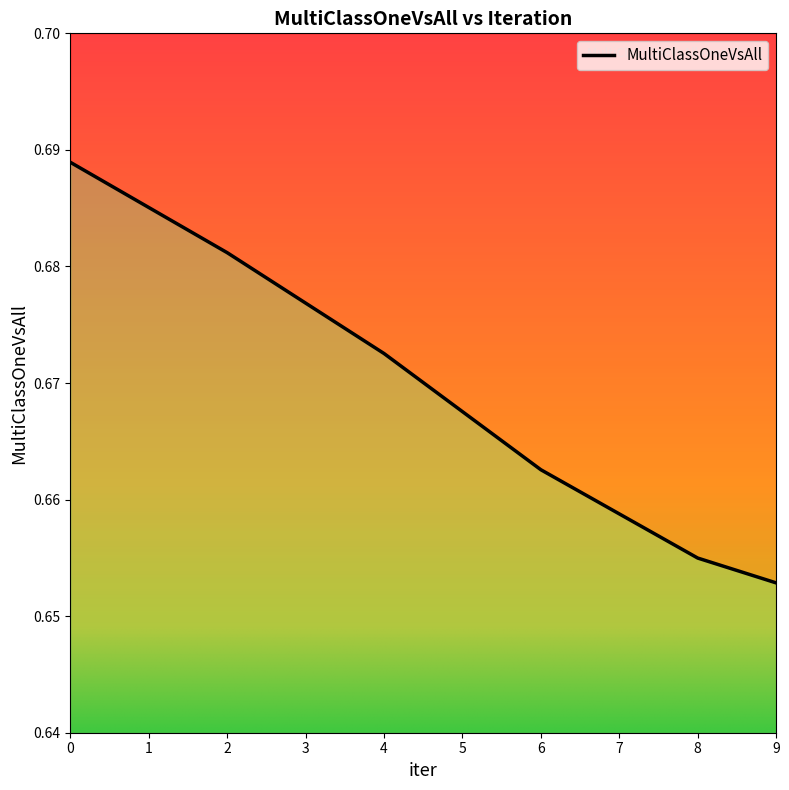

Which has a higher value, 6 or 8?

6